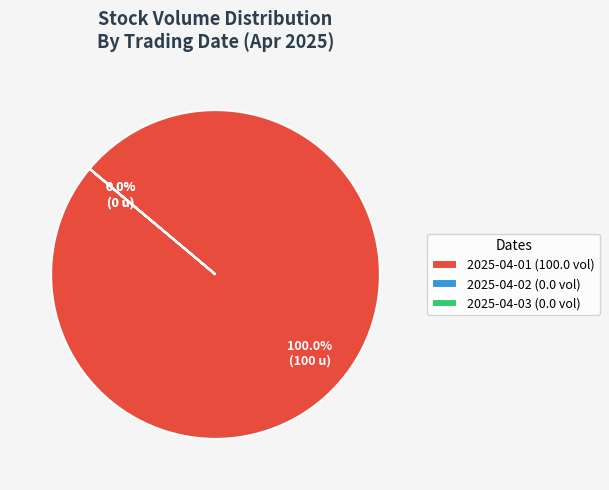

What is the total percentage of 2025-04-01 and 2025-04-02?

100.0%